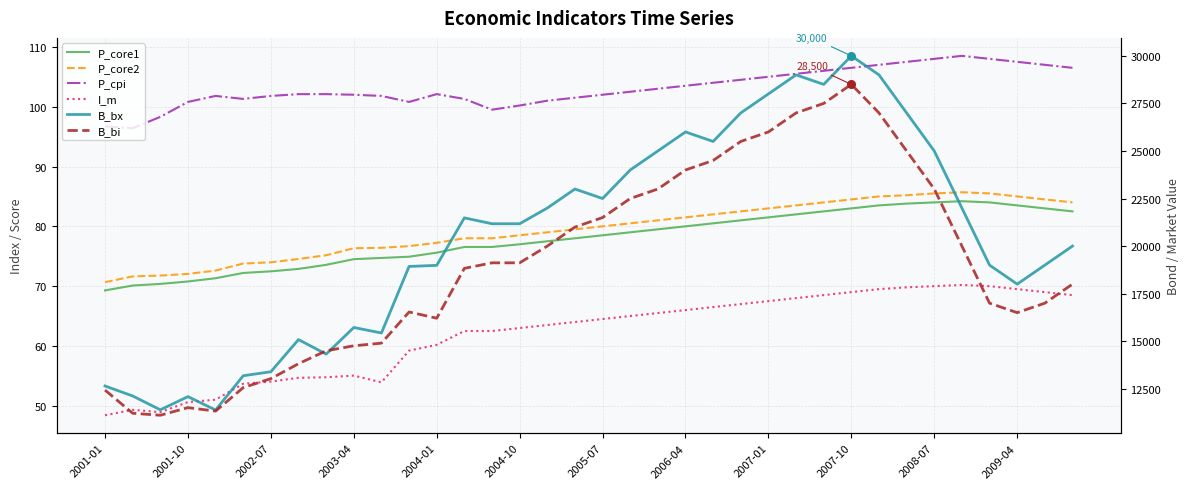

Which series contains the highest Y value?

B_bx